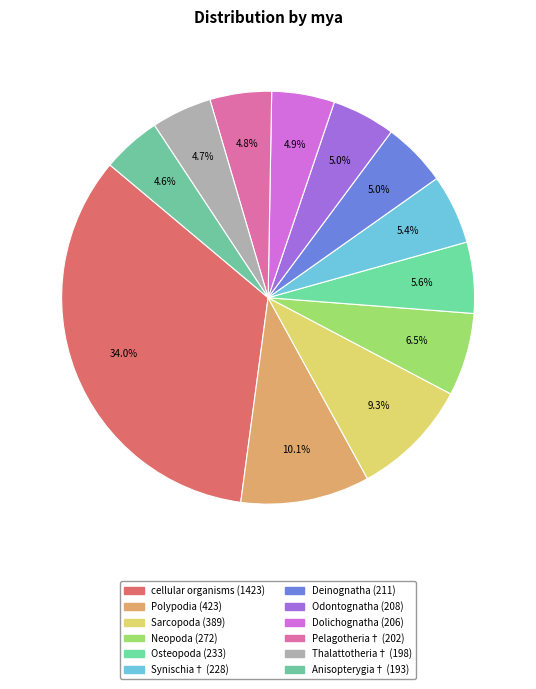

To the nearest percent, what is the difference between the largest and smallest slice percentages?

29%